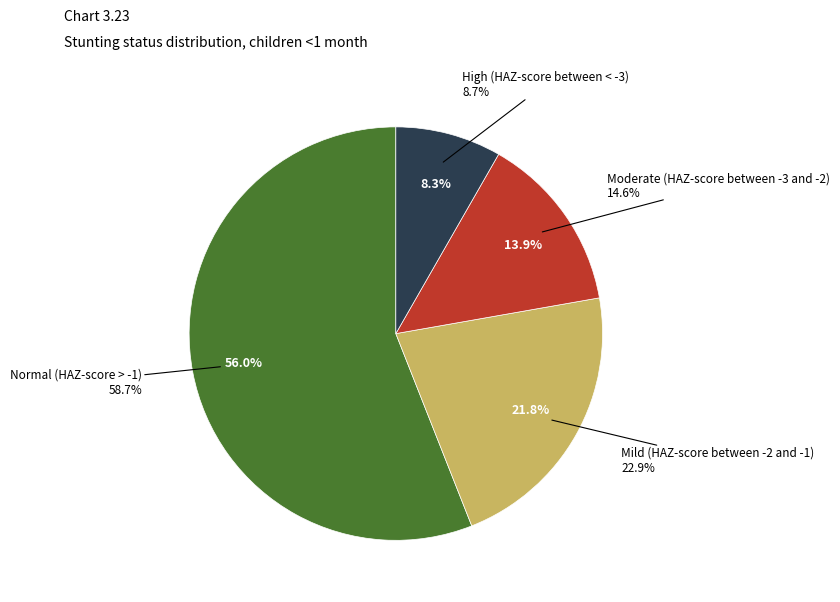

How many slices are in this pie chart?

4